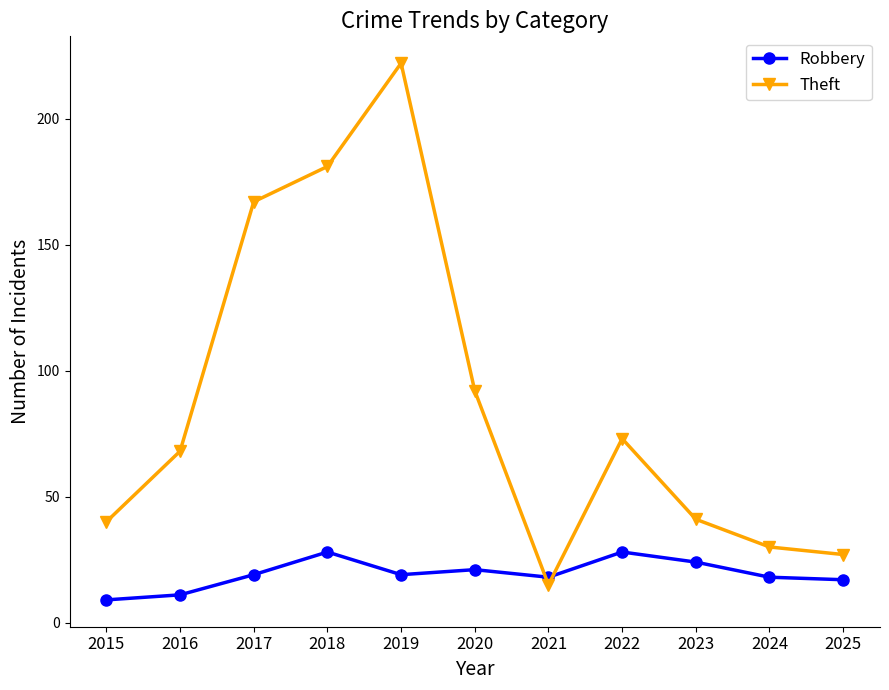

Does the chart display data point markers on the line(s)?

Yes